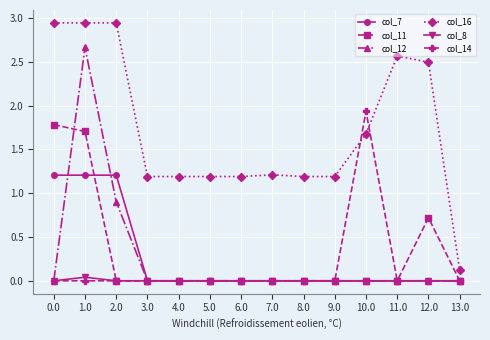

At which label is col_12 closest to 1?

2.0